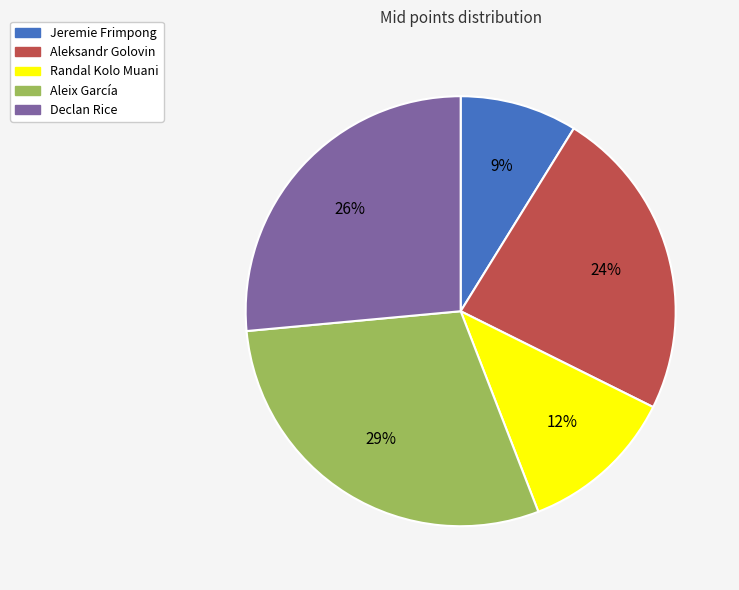

Do Jeremie Frimpong and Declan Rice together represent more than half of the pie?

No